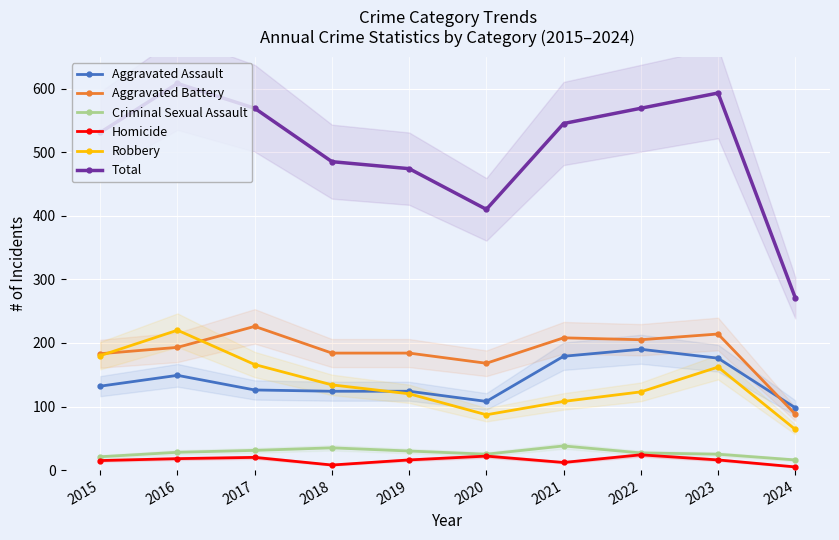

What is the total value across all series at 2021?

1090